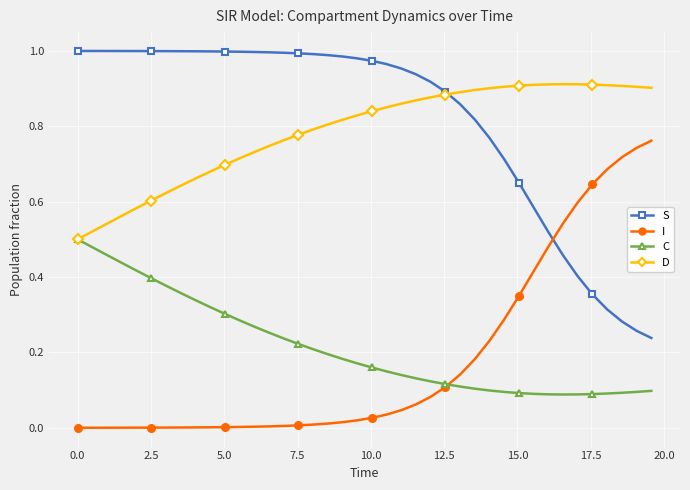

Does the chart display data point markers on the line(s)?

Yes